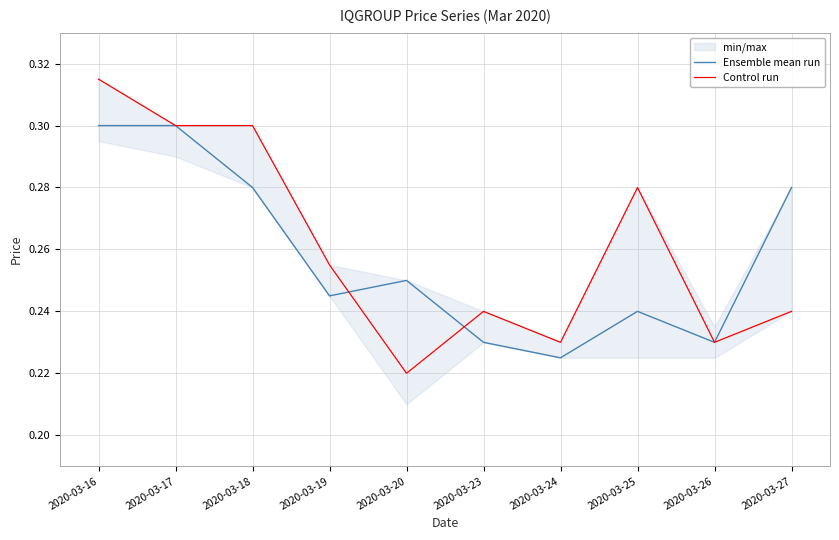

List the series in order of their overall mean, lowest first.

Ensemble mean run, Control run